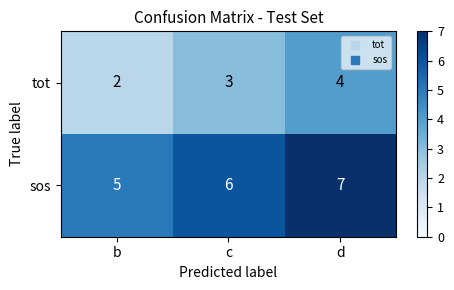

List the series in order of their peak value, lowest first.

tot, sos